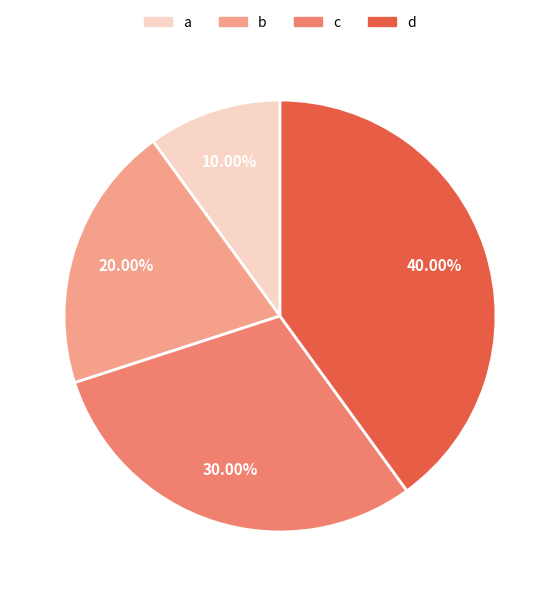

The c slice represents 39% of the pie. True or false?

False